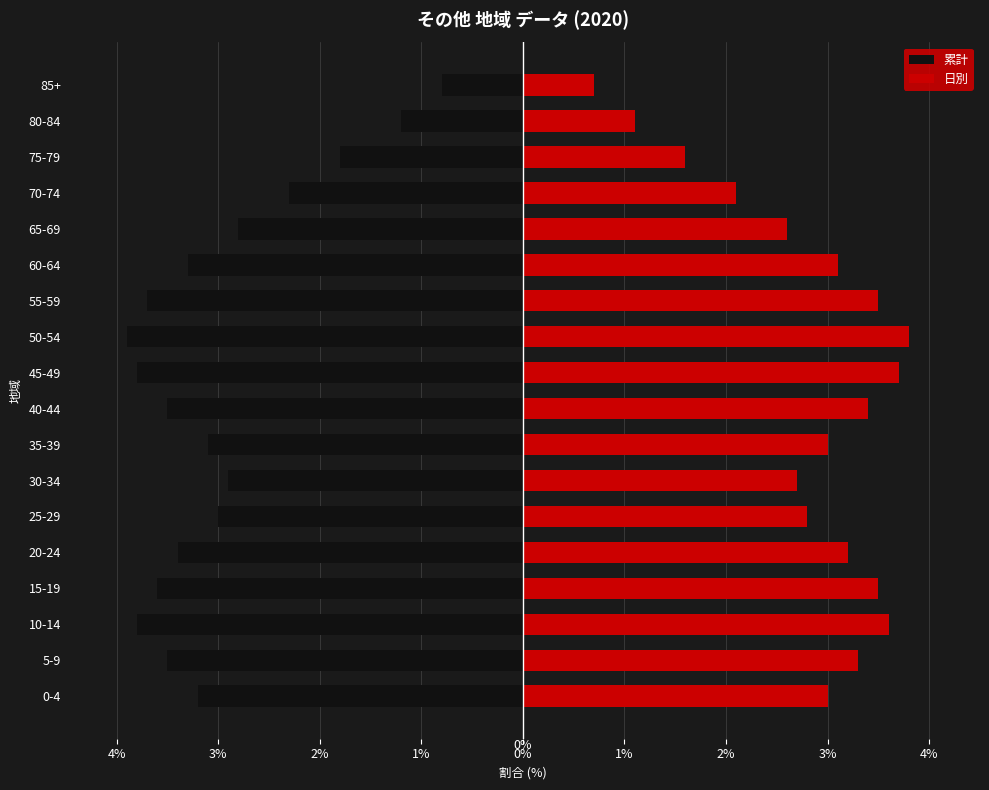

What are all the series names shown in the legend?

累計, 日別